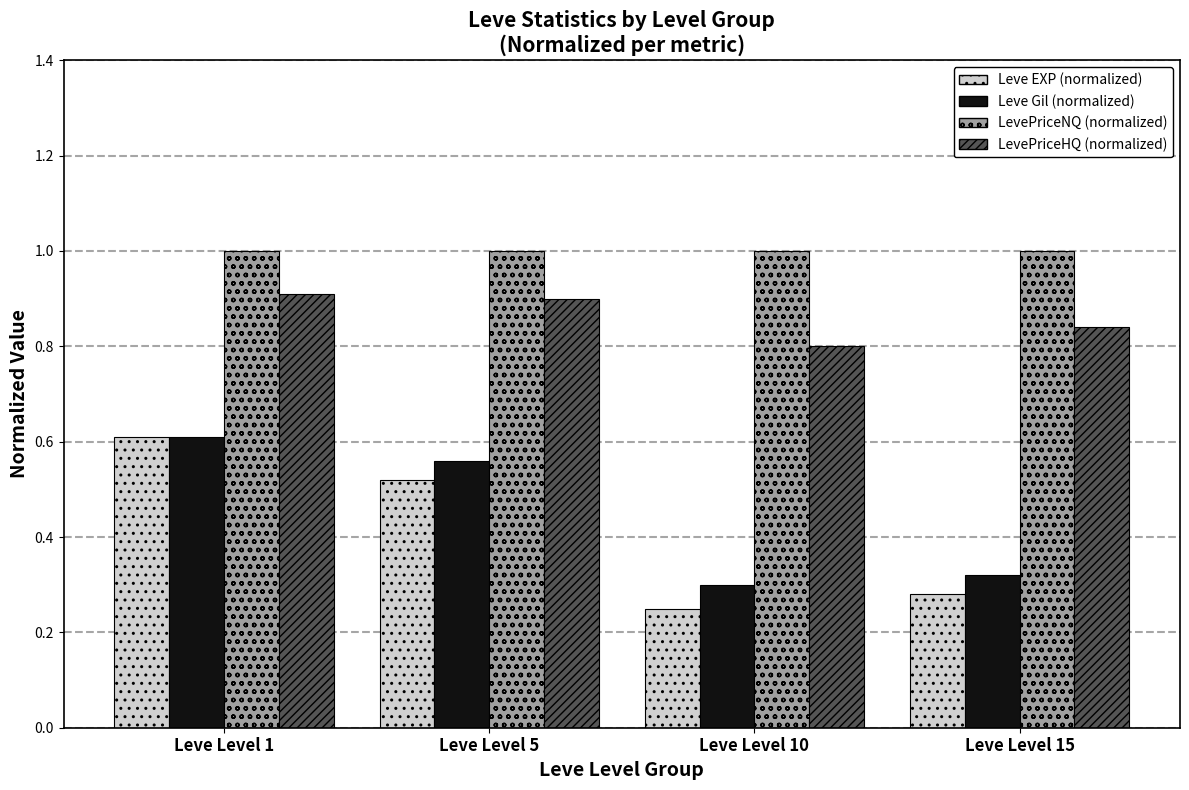

Between Leve Level 1 and Leve Level 15, which series saw the biggest shift?

Leve EXP (normalized)